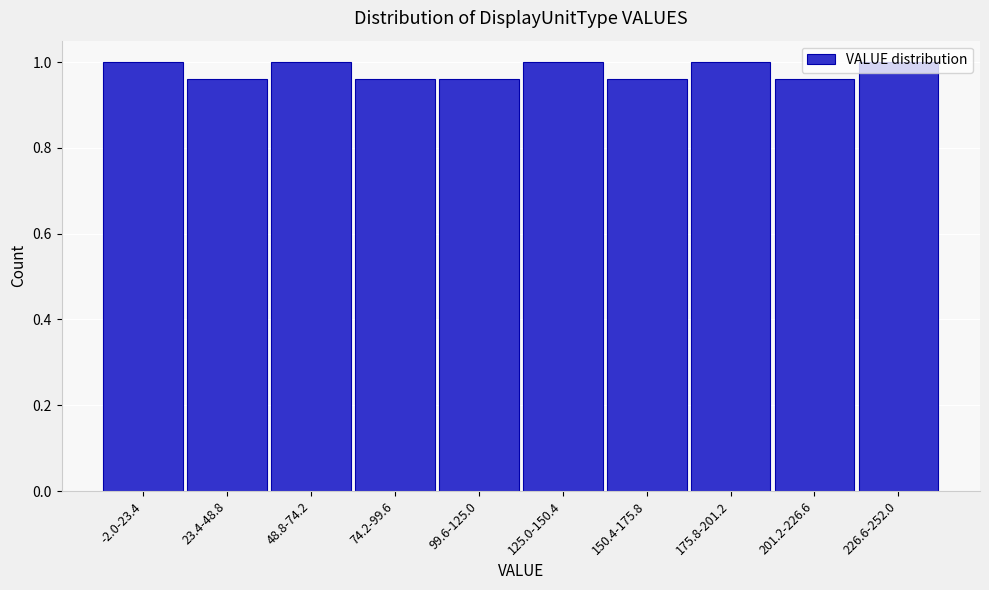

Is it true that the value at 226.6-252.0 is 1.0?

True